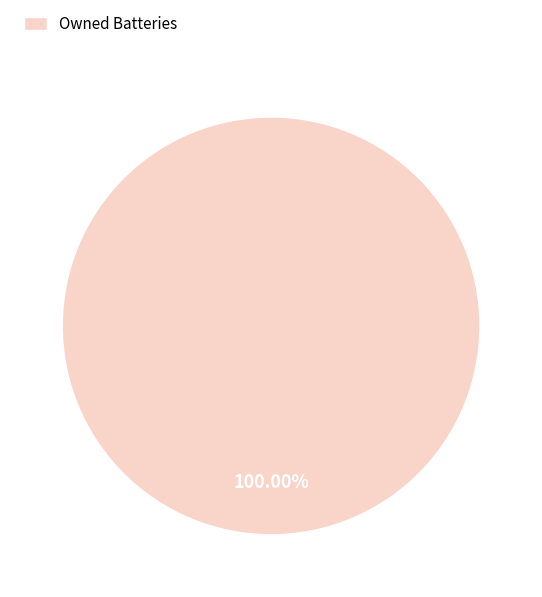

Is there any slice that represents more than half of the pie?

Yes